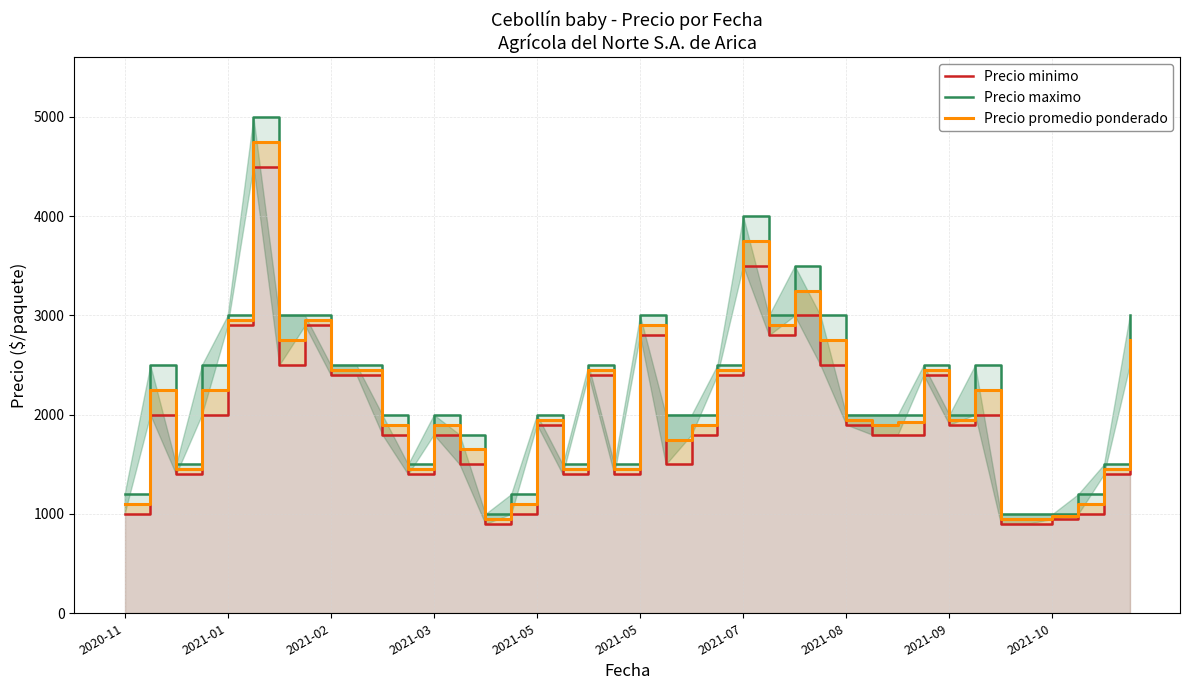

Which has a higher value, 31 or 21?

31